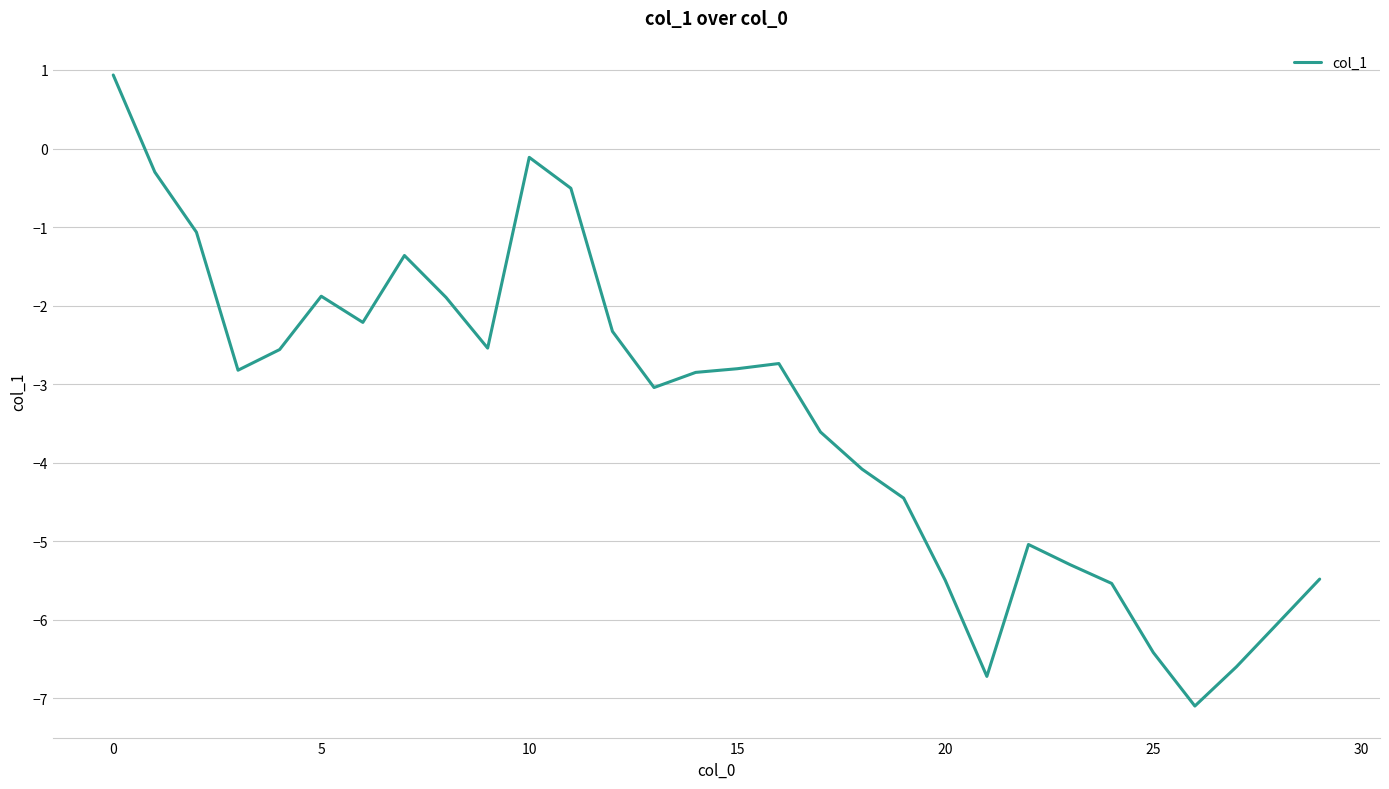

What is the minimum value shown in the chart?

-7.1